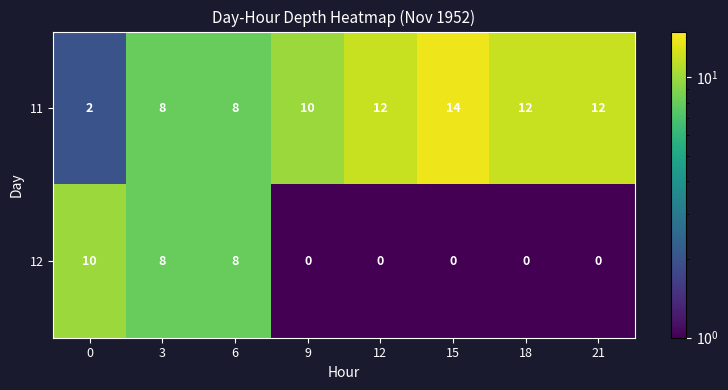

List the series in order of their overall mean, highest first.

11, 12